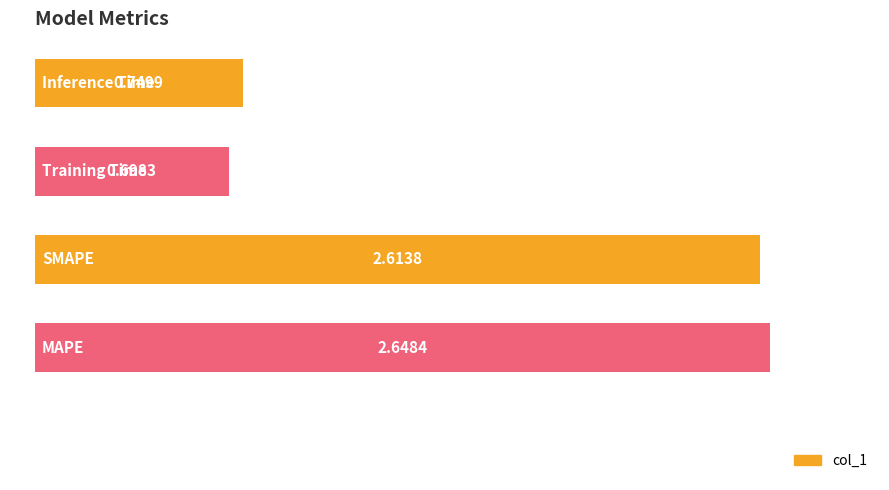

What is the sum of all values?

6.7